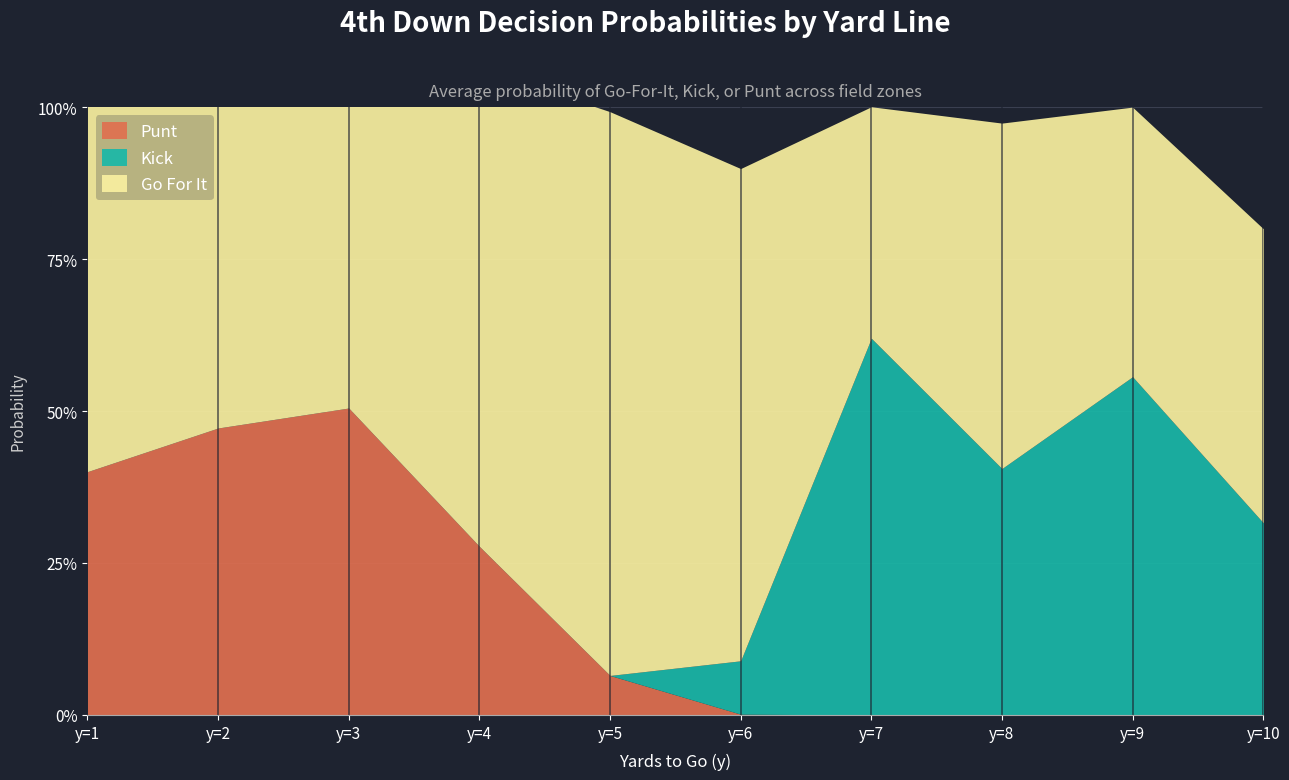

The value of punt at y=2 is 0.5. True or false?

True